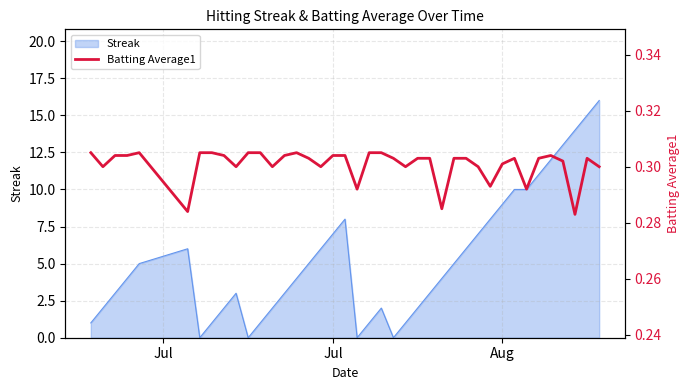

True or false: the data shows 0.5 at 36.

False